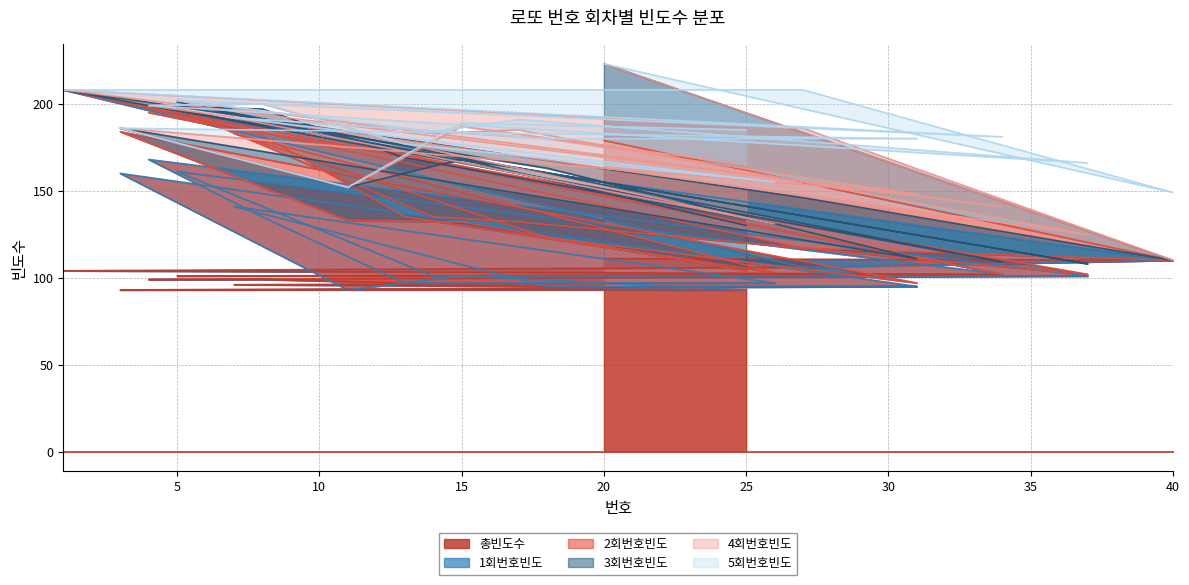

How many lines are shown in the chart?

6